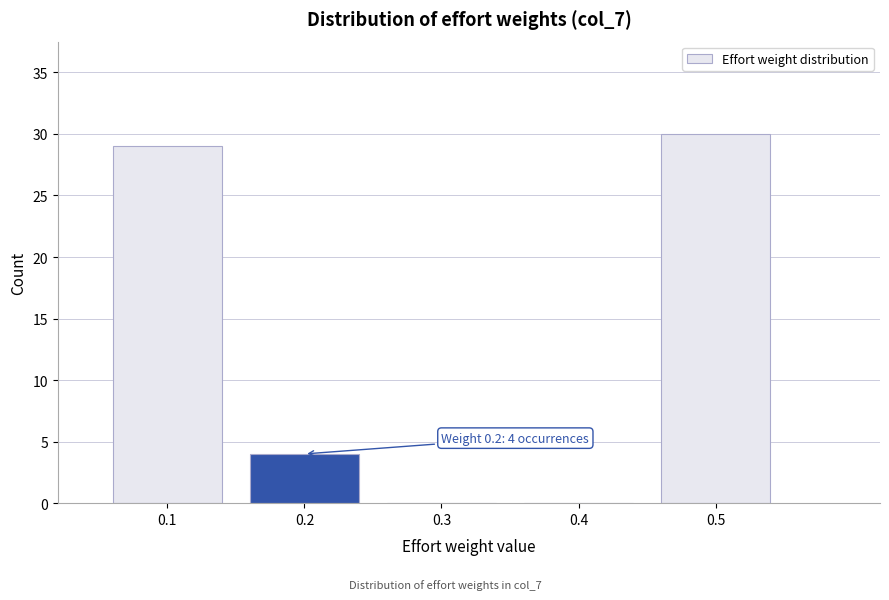

Over which range of the x-axis is the bar tallest?

0.45 to 0.55